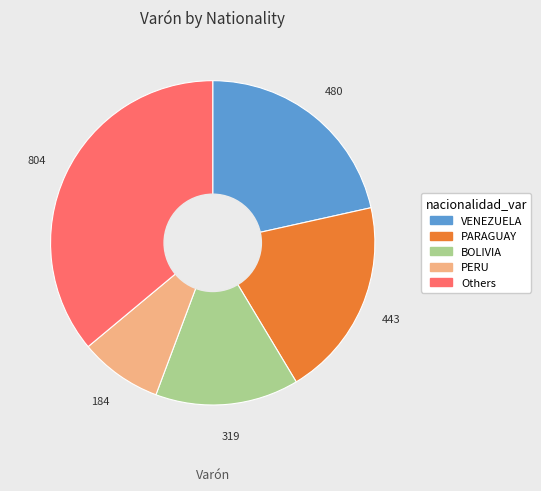

Is there a majority slice in this chart?

No